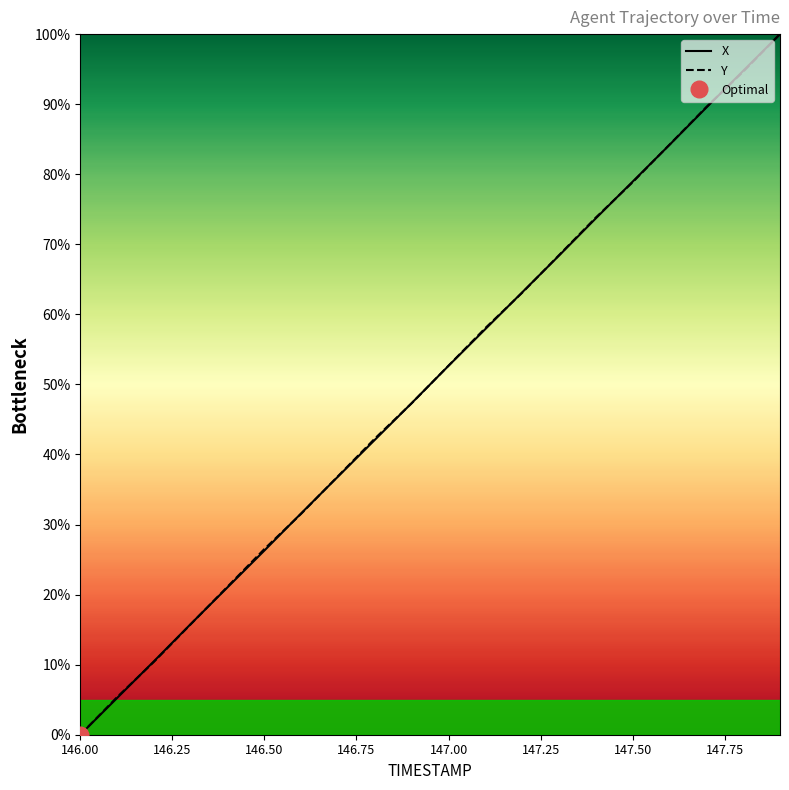

Which label corresponds to the smallest value in the chart?

146.0